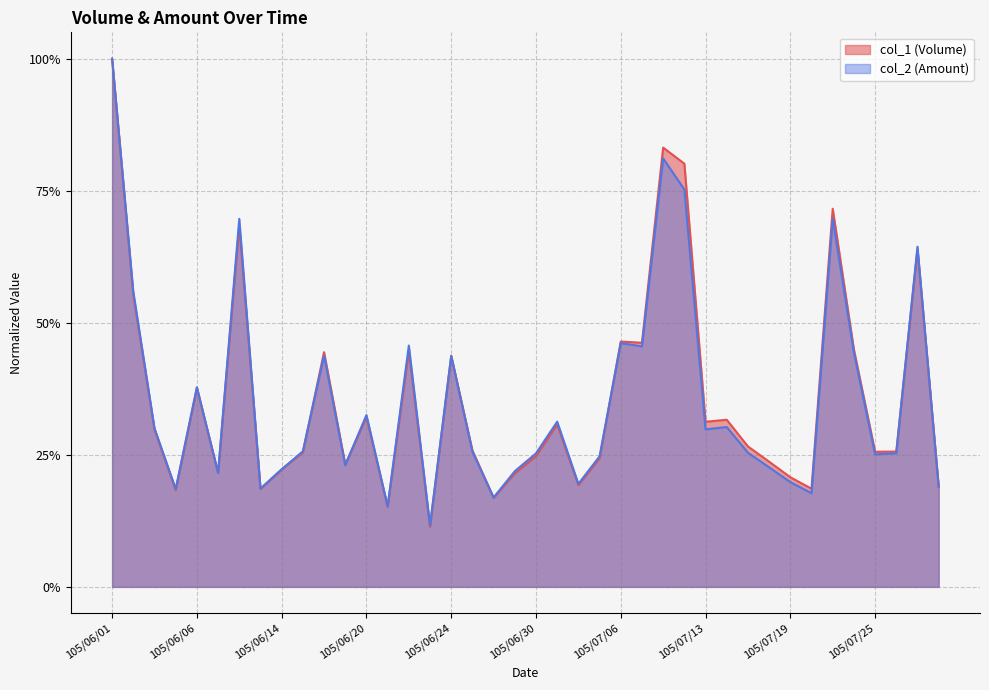

Between 105/06/06 and 105/07/19, which series saw the biggest shift?

col_2 (Amount)